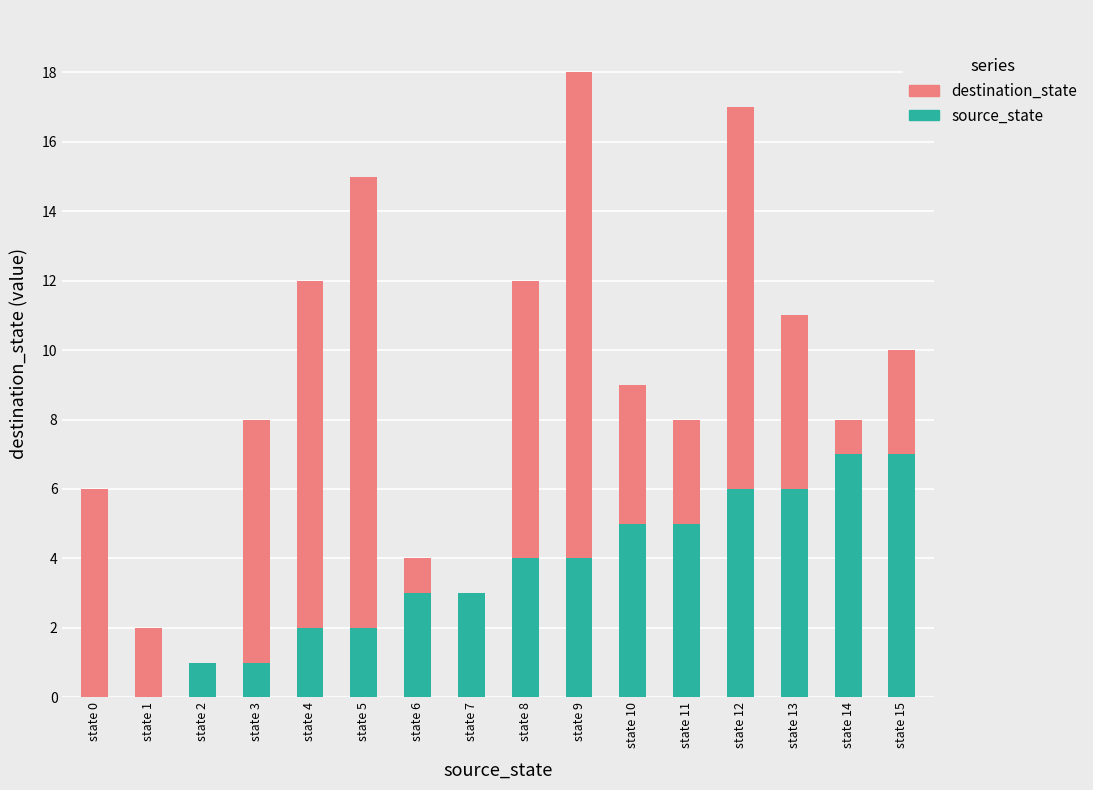

What is the maximum value for source_state?

7